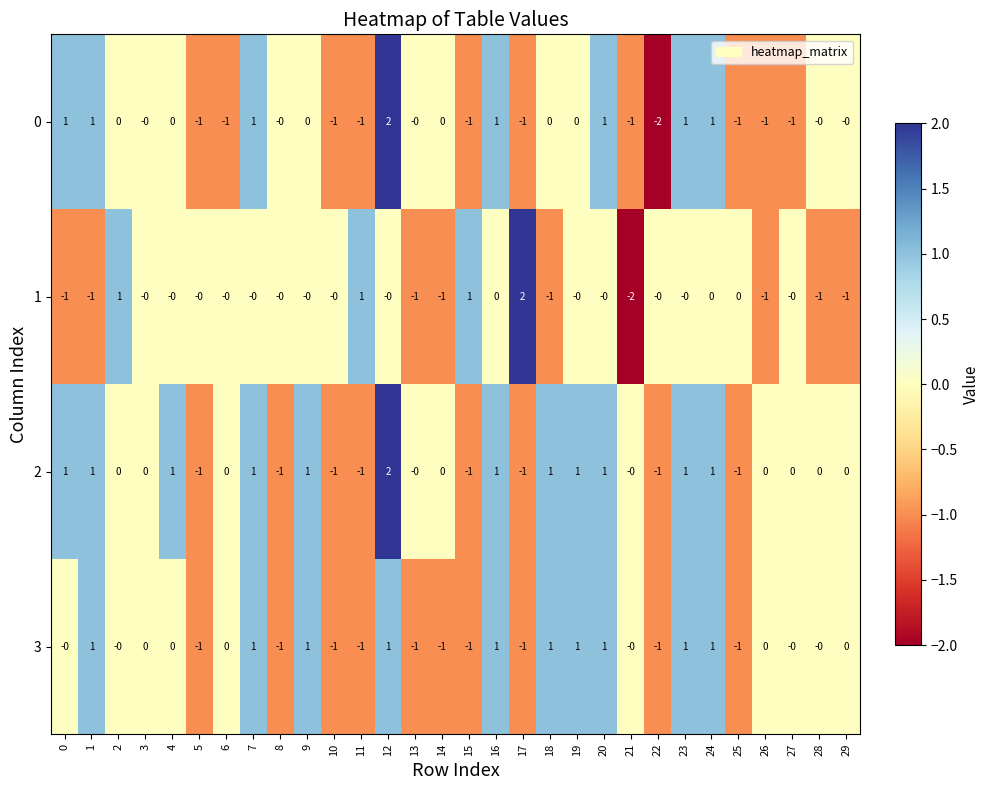

How many series are shown in this chart?

4